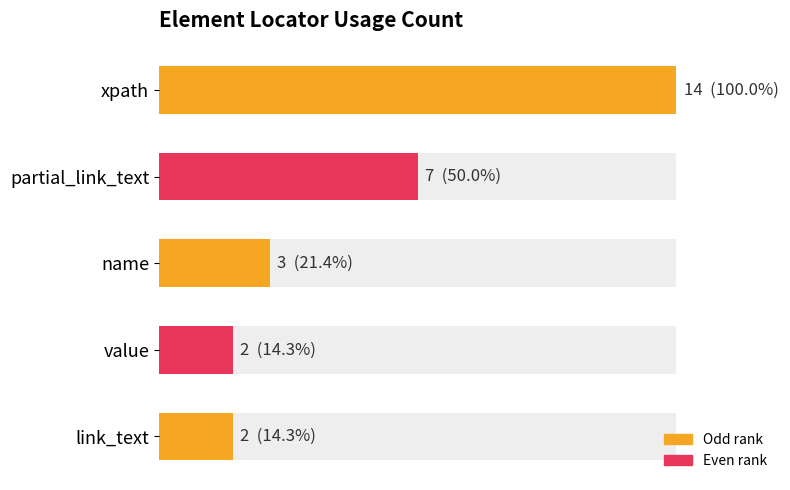

Does the chart contain any negative values?

No